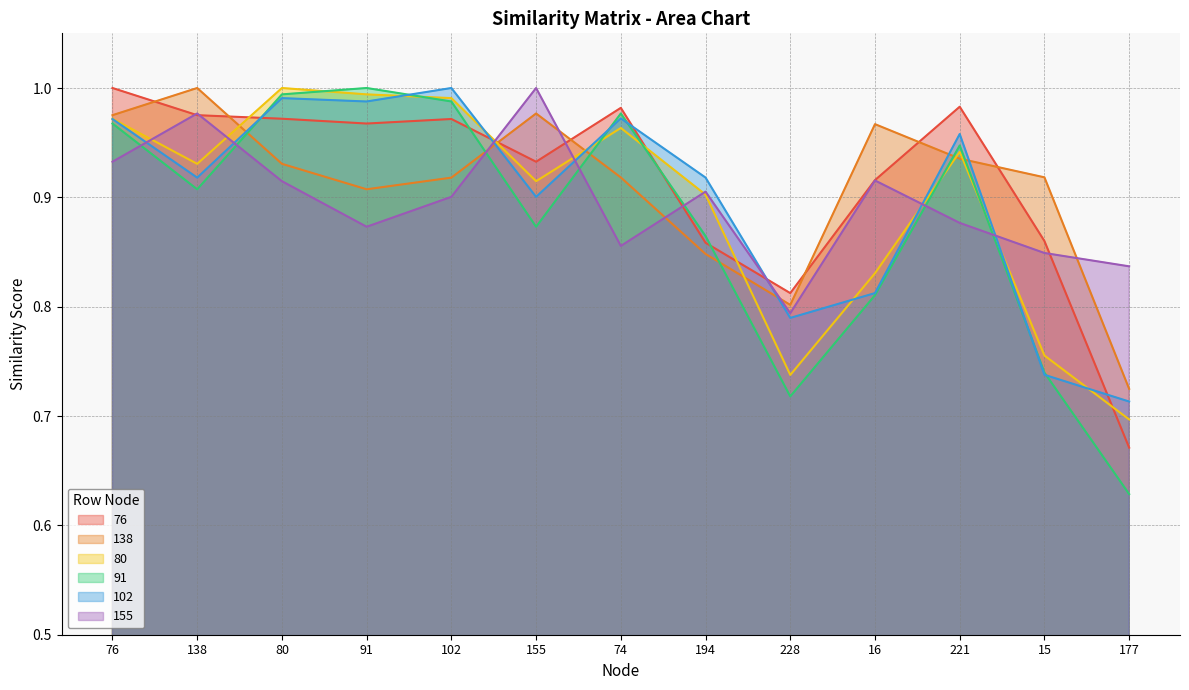

What is the maximum value shown in the chart?

1.0